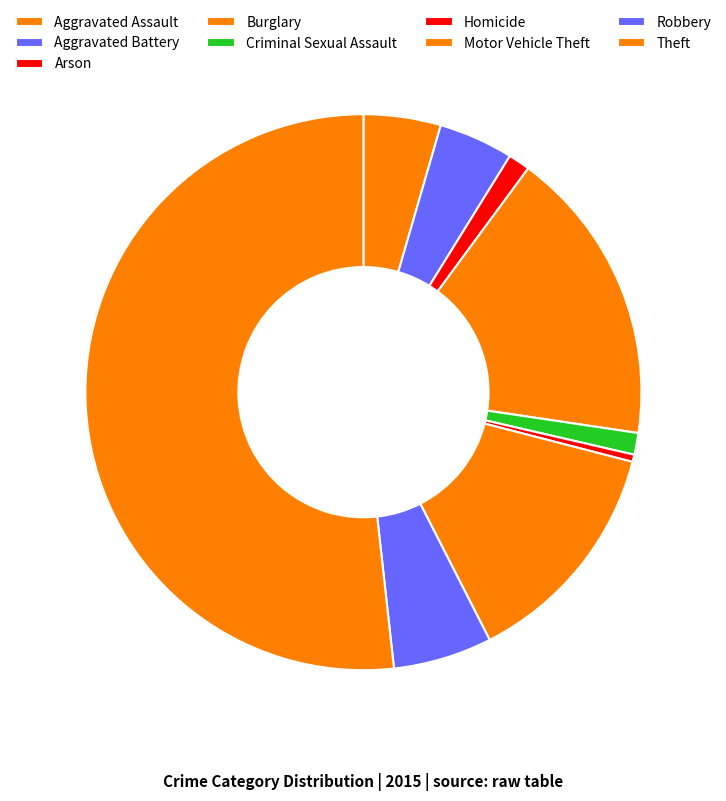

How many slices are in this pie chart?

9